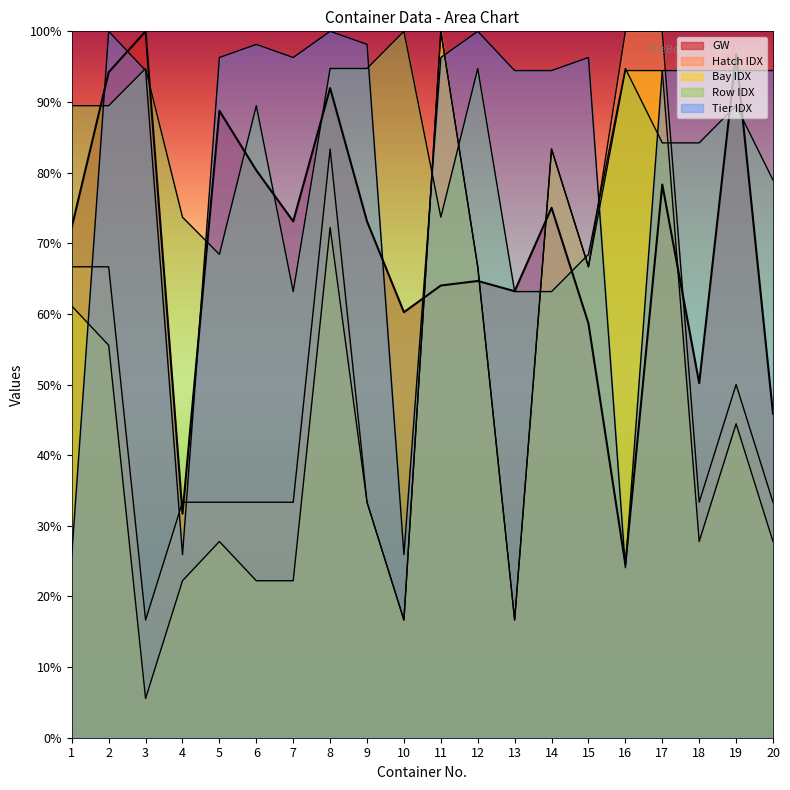

Reading left to right, extract all data points from this chart.

GW: 72.3	94.2	100.0	31.7	88.8	80.3	73.1	92.0	73.1	60.2	64.0	64.7	63.2	75.0	58.6	24.5	78.3	50.2	96.8	45.9
Hatch IDX: 66.7	66.7	16.7	33.3	33.3	33.3	33.3	83.3	33.3	16.7	100.0	66.7	16.7	83.3	66.7	100.0	100.0	33.3	50.0	33.3
Bay IDX: 61.1	55.6	5.6	22.2	27.8	22.2	22.2	72.2	33.3	16.7	100.0	66.7	16.7	83.3	66.7	94.4	94.4	27.8	44.4	27.8
Row IDX: 89.5	89.5	94.7	73.7	68.4	89.5	63.2	94.7	94.7	100.0	73.7	94.7	63.2	63.2	68.4	94.7	84.2	84.2	89.5	78.9
Tier IDX: 25.9	100.0	94.4	25.9	96.3	98.1	96.3	100.0	98.1	25.9	96.3	100.0	94.4	94.4	96.3	24.1	94.4	94.4	94.4	94.4